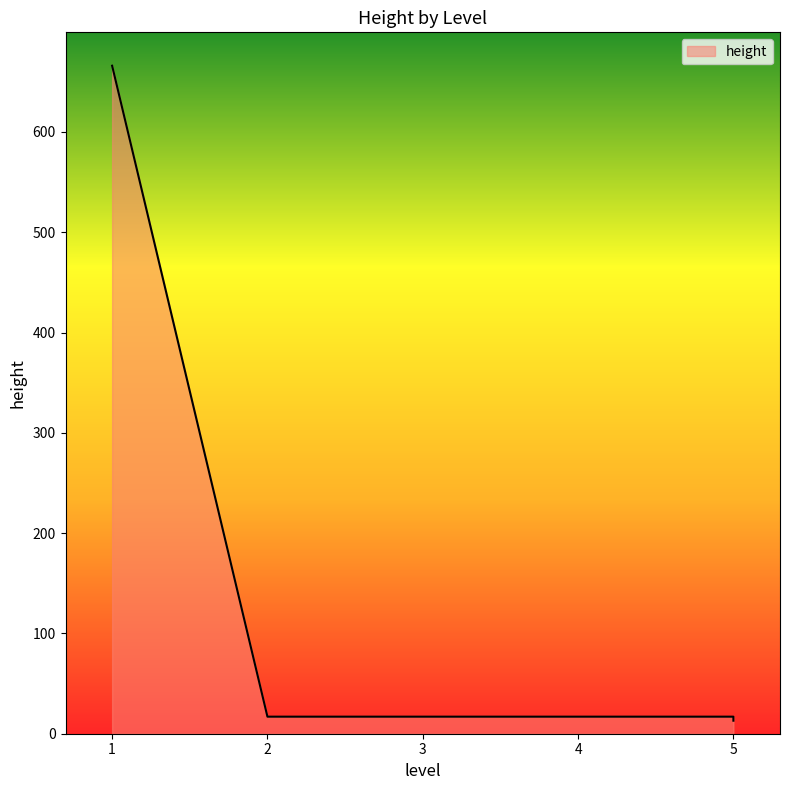

What is the change in value from 1 to 3?

-649